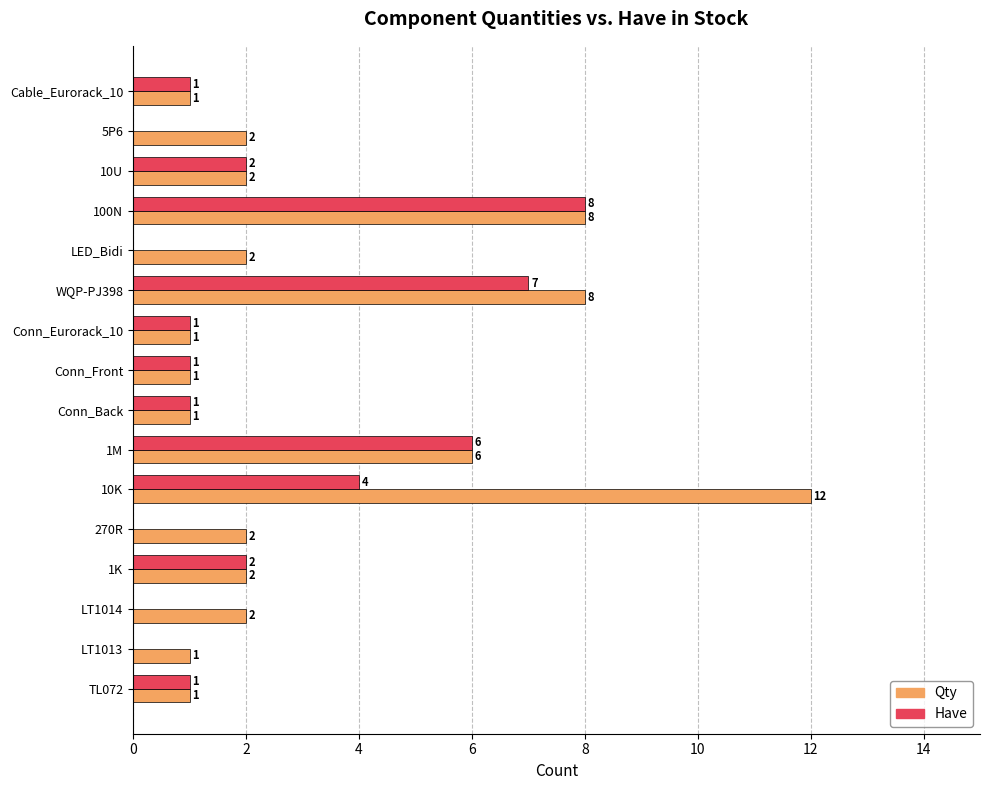

Which series has the widest spread of values?

Qty